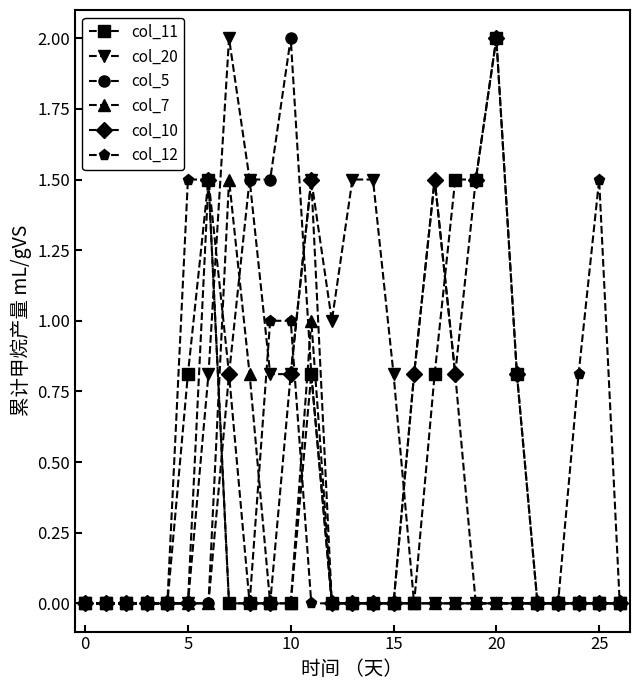

True or false: col_7 has more than 0 interior local peaks.

True